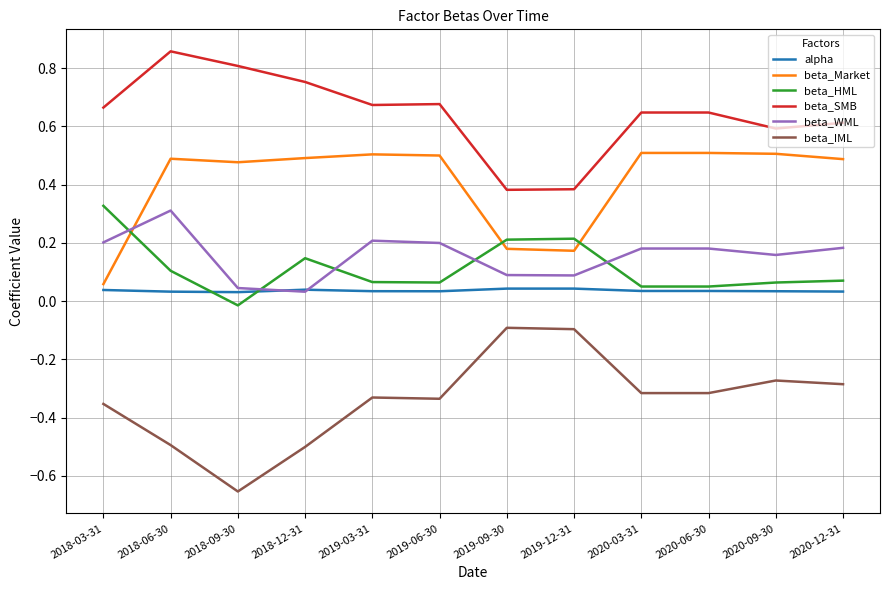

True or false: beta_Market and beta_SMB cross at least once.

False